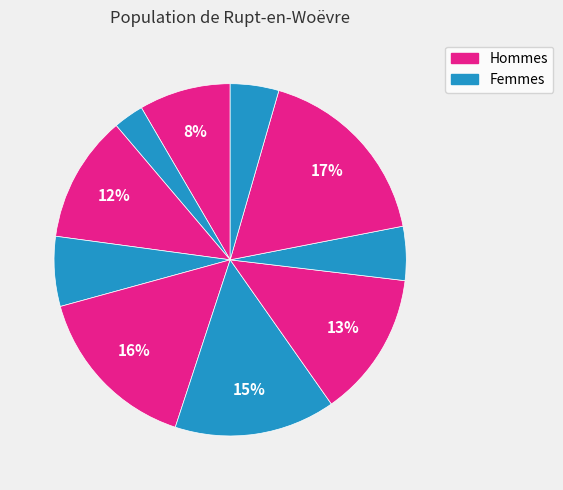

How many slices are in this pie chart?

10